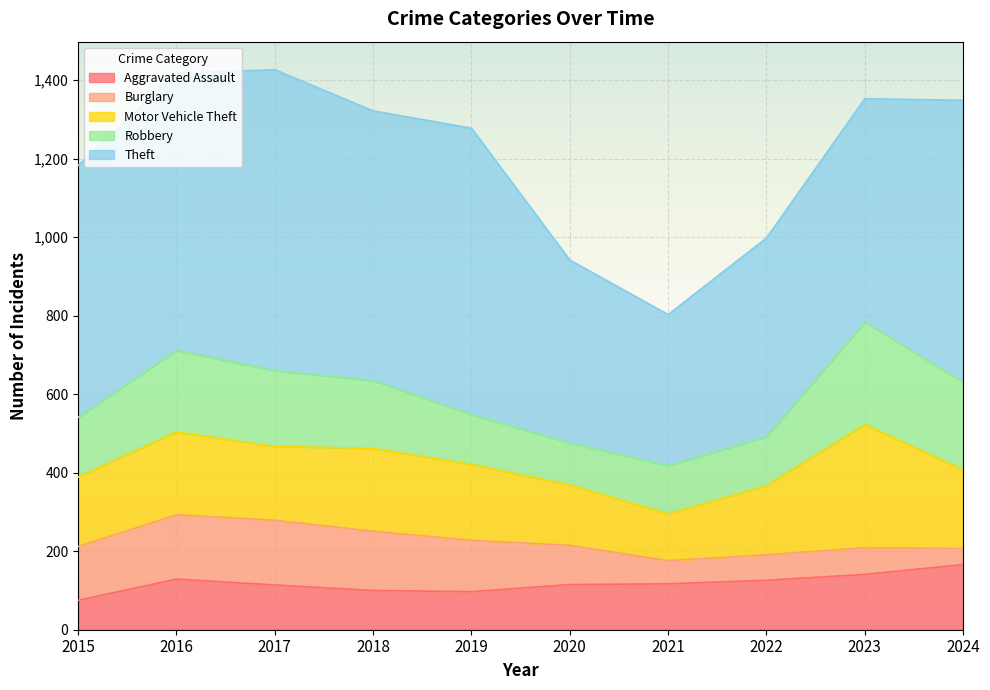

Does the chart display data point markers on the line(s)?

No